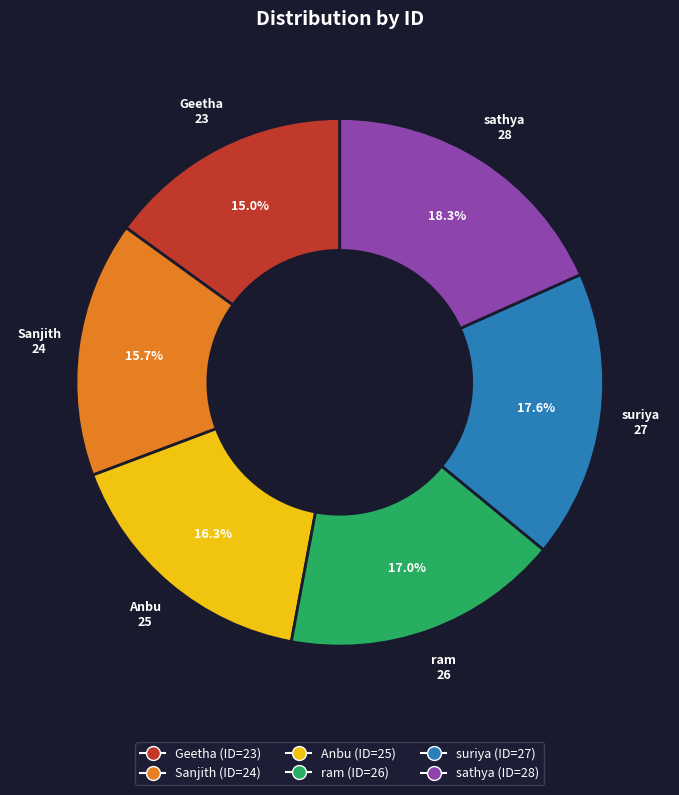

How many segments does this pie chart have?

6